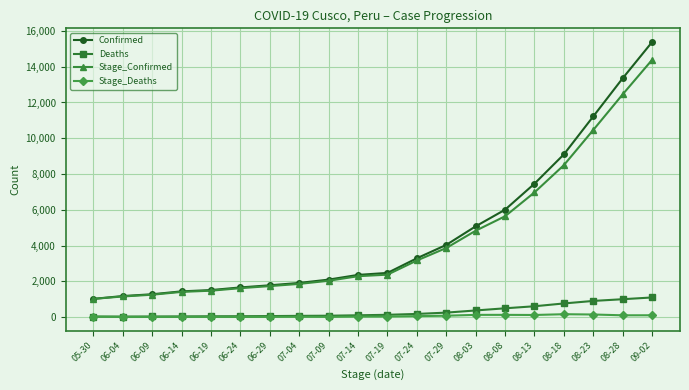

The value of Confirmed at 07-04 is 2882. True or false?

False